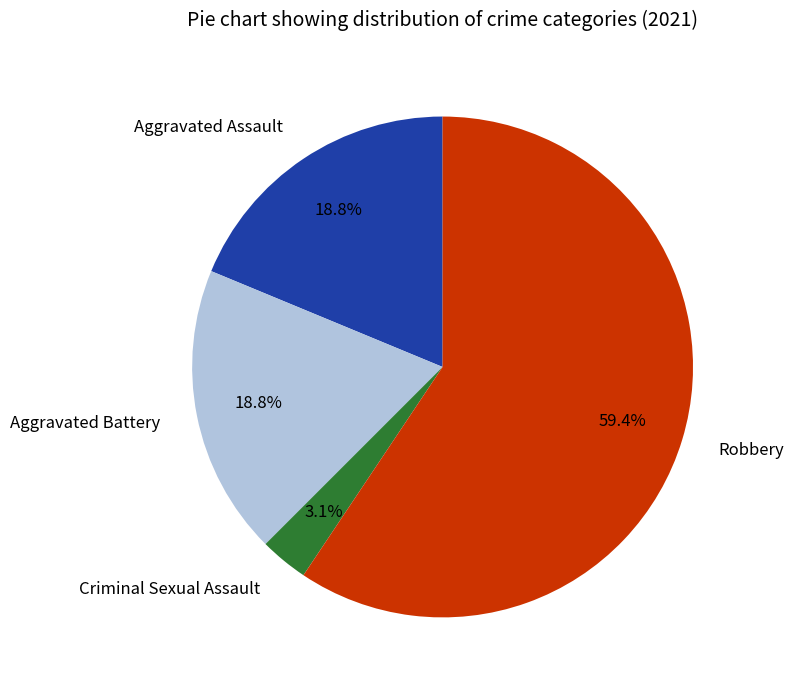

How many segments does this pie chart have?

4